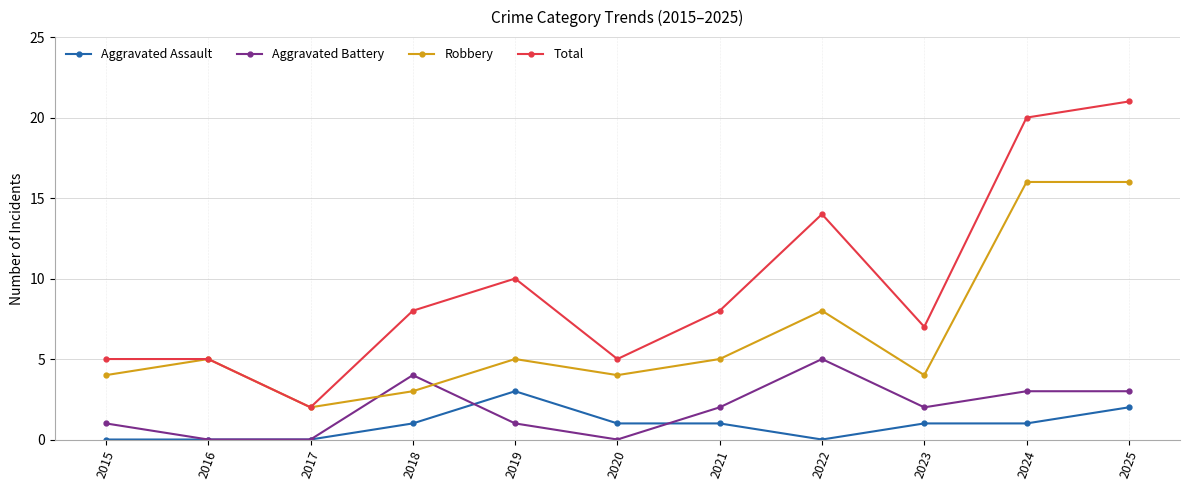

At which category is the sum across all series the highest?

2025